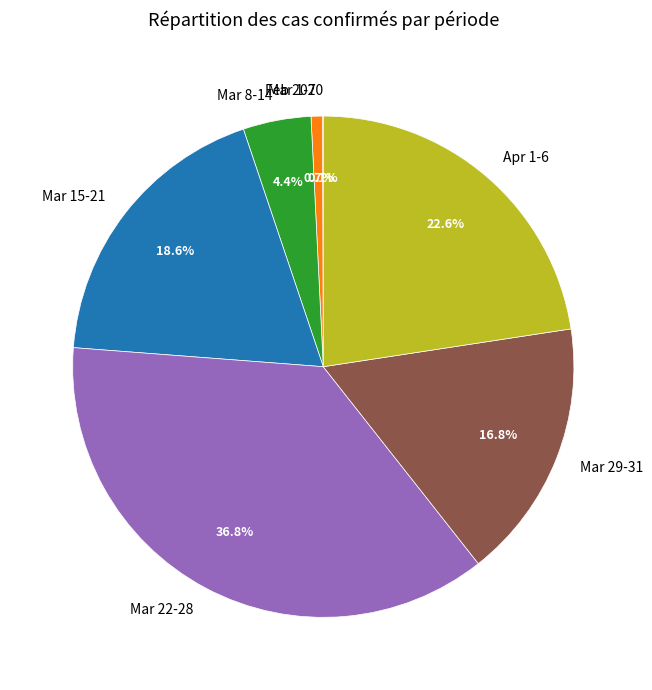

Which category has the biggest portion of the pie?

Mar 22-28